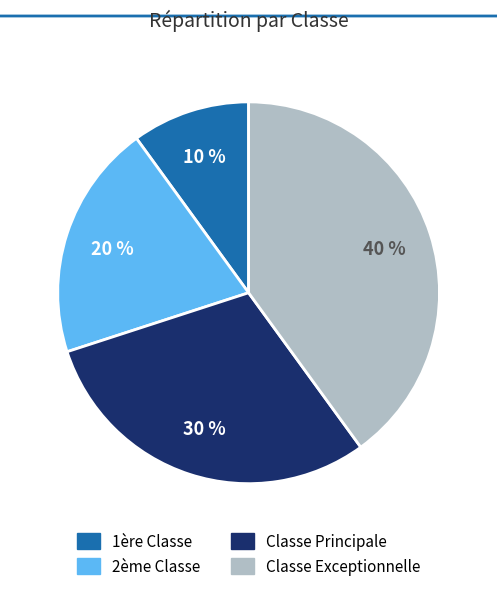

Do Classe Exceptionnelle and Classe Principale together represent more than half of the pie?

Yes